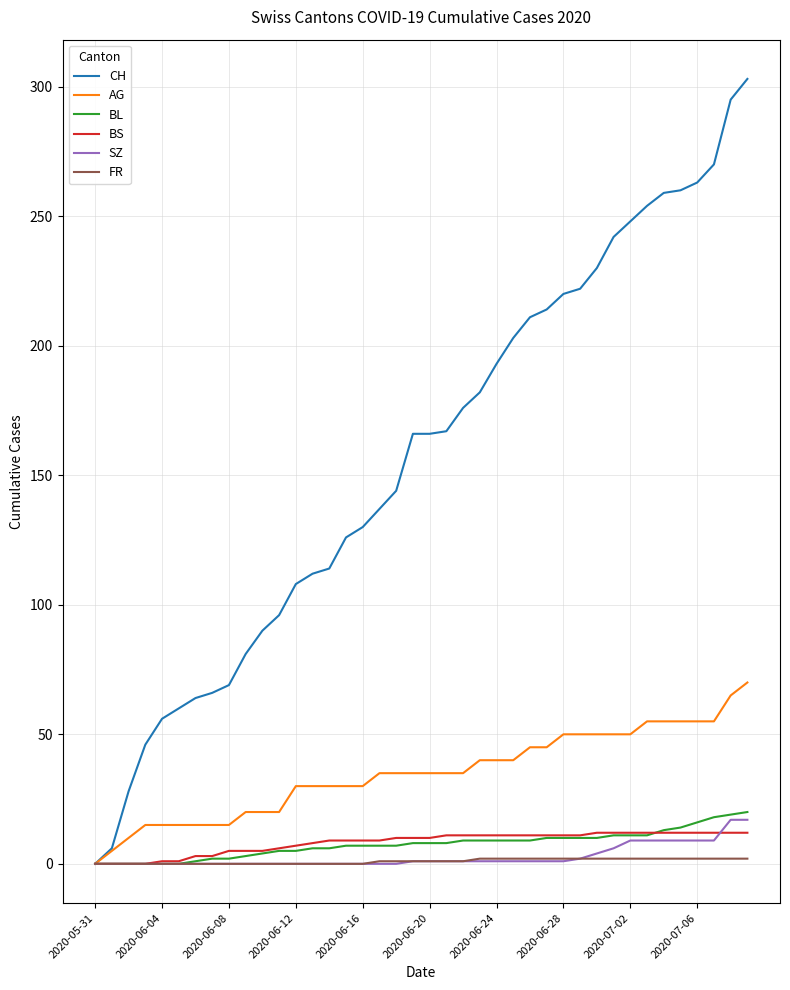

What is the maximum value for SZ?

17